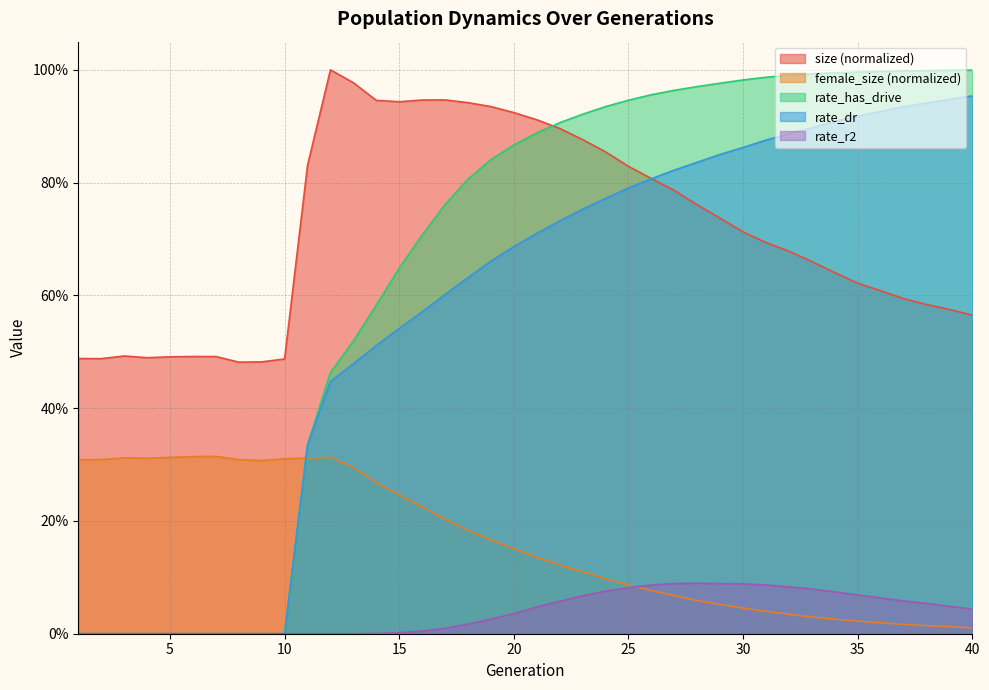

Reading right to left, extract all data points from this chart.

size: 0.6	0.6	0.6	0.6	0.6	0.6	0.6	0.7	0.7	0.7	0.7	0.7	0.8	0.8	0.8	0.8	0.9	0.9	0.9	0.9	0.9	0.9	0.9	0.9	0.9	0.9	0.9	1.0	1.0	0.8	0.5	0.5	0.5	0.5	0.5	0.5	0.5	0.5	0.5	0.5
female_size: 0.0	0.0	0.0	0.0	0.0	0.0	0.0	0.0	0.0	0.0	0.0	0.1	0.1	0.1	0.1	0.1	0.1	0.1	0.1	0.1	0.2	0.2	0.2	0.2	0.2	0.2	0.3	0.3	0.3	0.3	0.3	0.3	0.3	0.3	0.3	0.3	0.3	0.3	0.3	0.3
rate_dr: 1.0	0.9	0.9	0.9	0.9	0.9	0.9	0.9	0.9	0.9	0.9	0.9	0.8	0.8	0.8	0.8	0.8	0.8	0.7	0.7	0.7	0.7	0.6	0.6	0.6	0.5	0.5	0.5	0.4	0.3	0.0	0.0	0.0	0.0	0.0	0.0	0.0	0.0	0.0	0.0
rate_has_drive: 1.0	1.0	1.0	1.0	1.0	1.0	1.0	1.0	1.0	1.0	1.0	1.0	1.0	1.0	1.0	0.9	0.9	0.9	0.9	0.9	0.9	0.8	0.8	0.8	0.7	0.6	0.6	0.5	0.5	0.3	0.0	0.0	0.0	0.0	0.0	0.0	0.0	0.0	0.0	0.0
rate_r2: 0.0	0.0	0.1	0.1	0.1	0.1	0.1	0.1	0.1	0.1	0.1	0.1	0.1	0.1	0.1	0.1	0.1	0.1	0.1	0.0	0.0	0.0	0.0	0.0	0.0	0.0	0.0	0.0	0.0	0.0	0.0	0.0	0.0	0.0	0.0	0.0	0.0	0.0	0.0	0.0